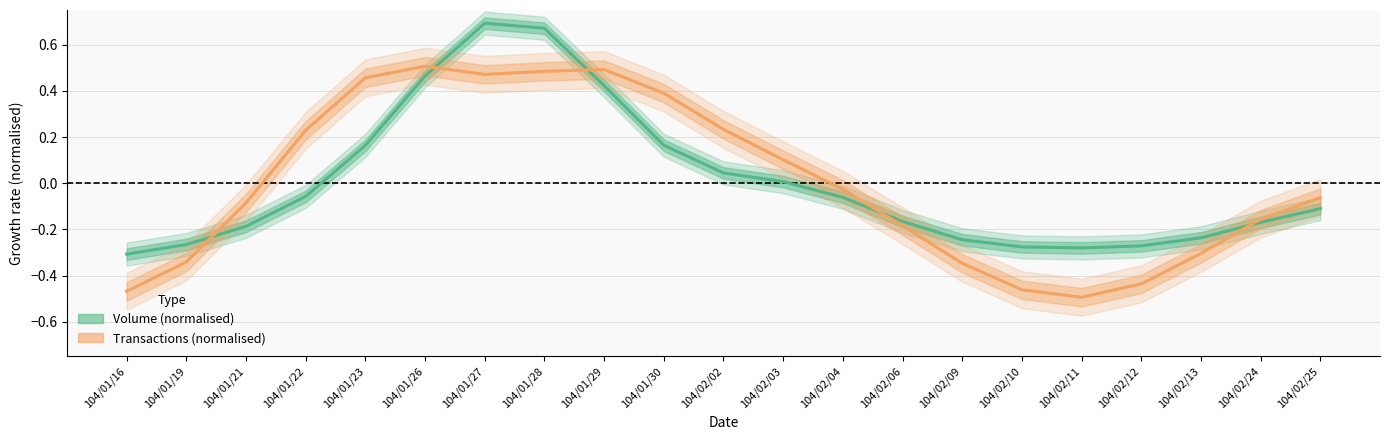

How many values in Transactions (normalised) are below zero?

12